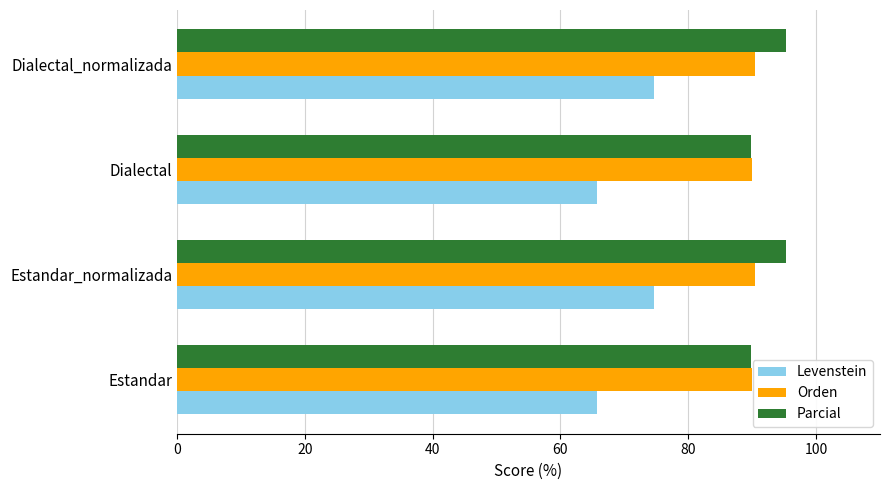

What are all the series names shown in the legend?

Levenstein, Orden, Parcial